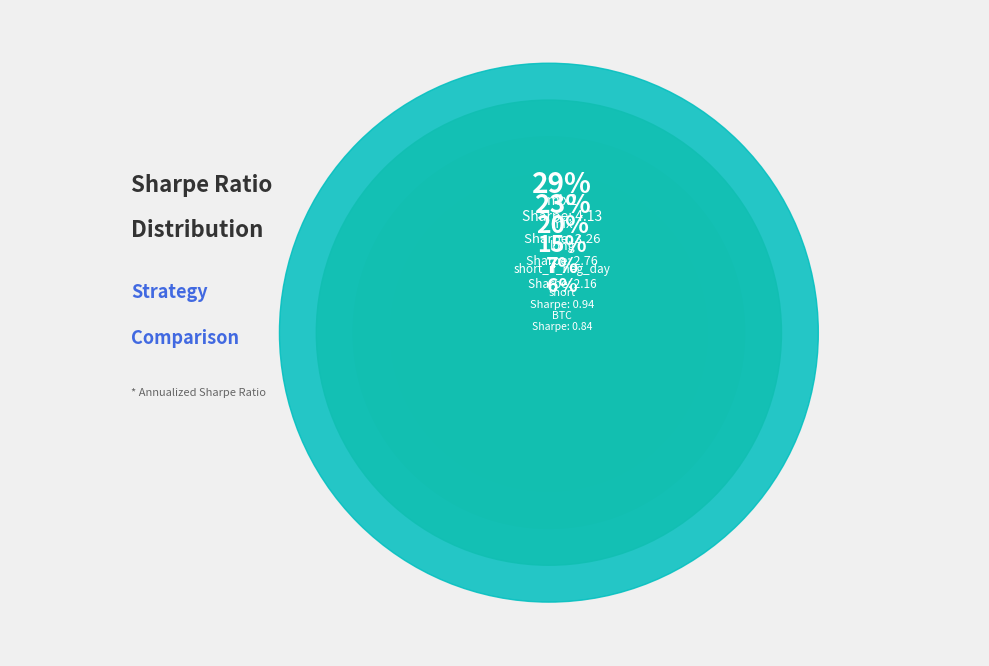

Between BTC and mix, which is larger?

mix